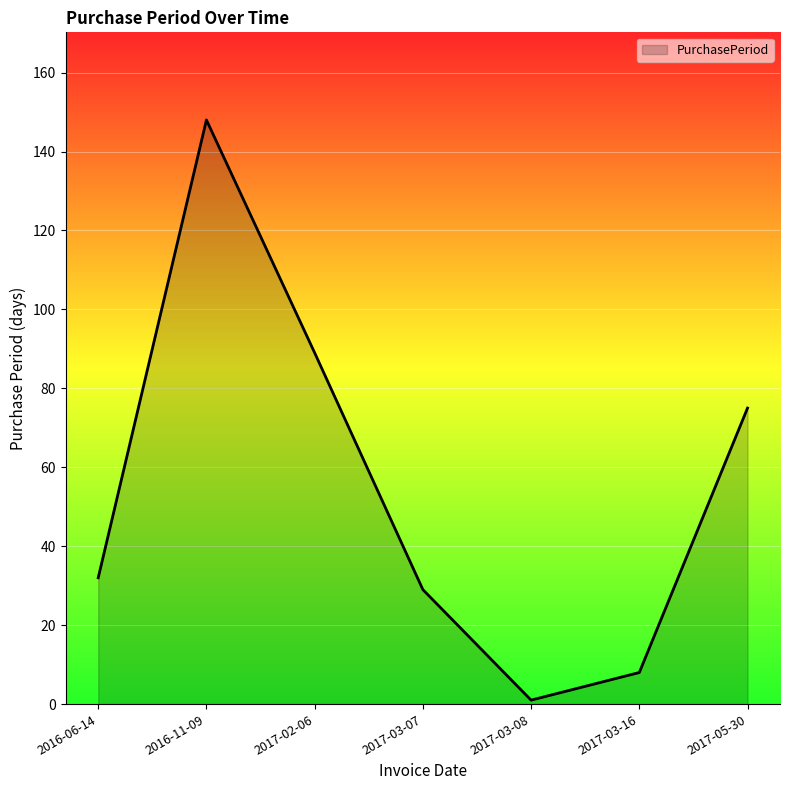

How many values are below 32?

3